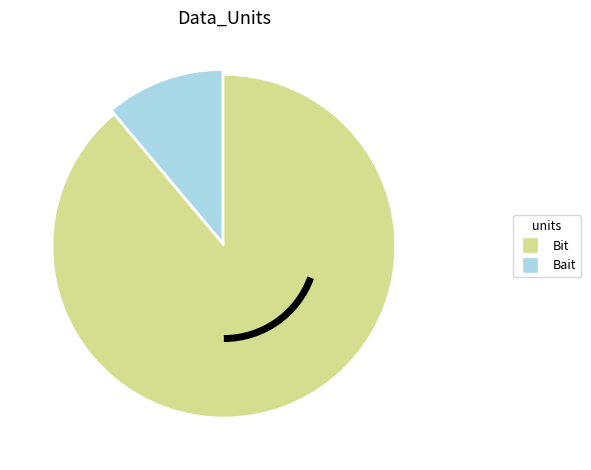

Which category accounts for the majority?

Bit